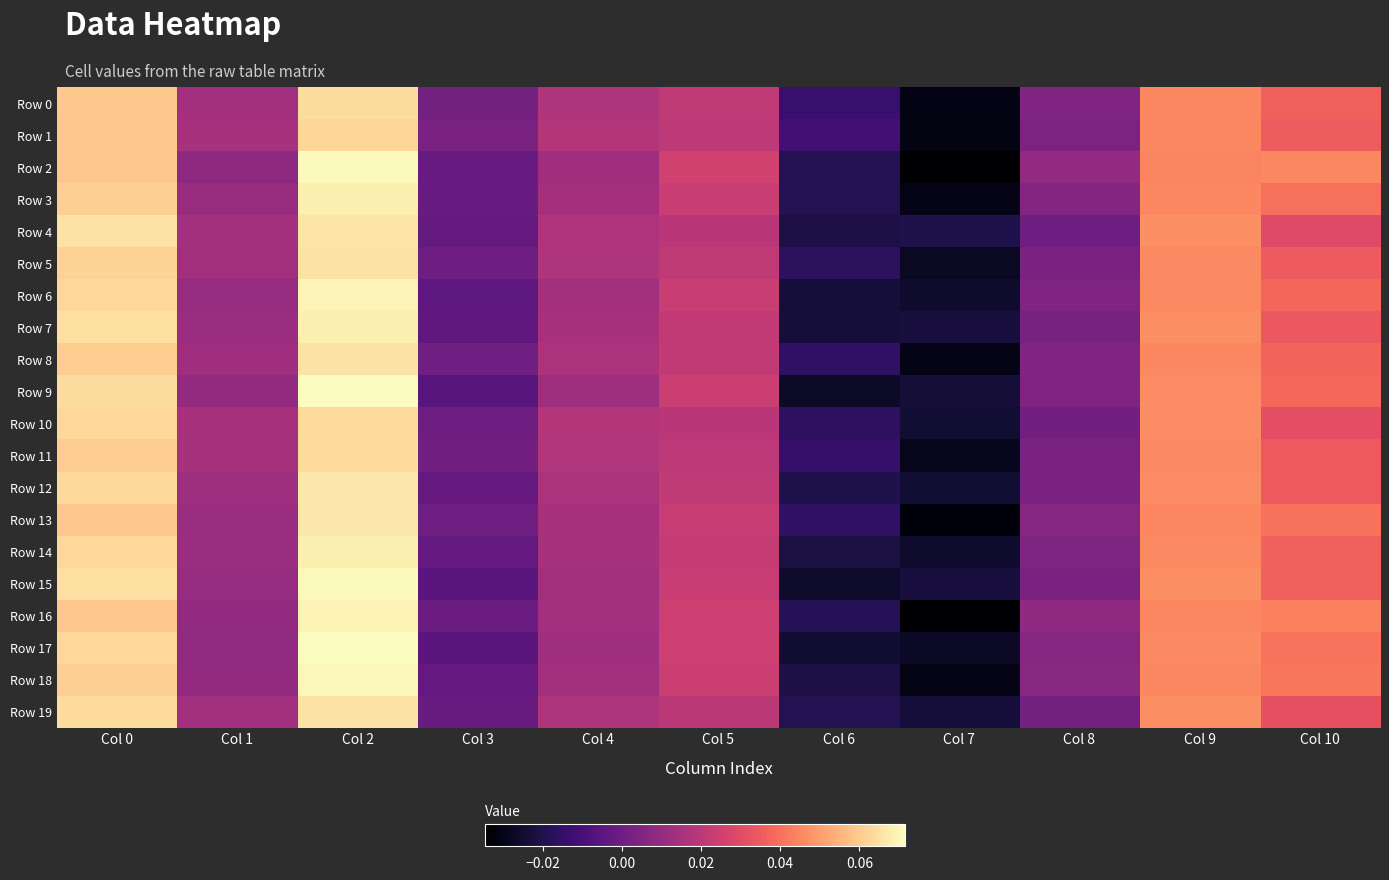

What is the total value across all series at Col 5?

0.4